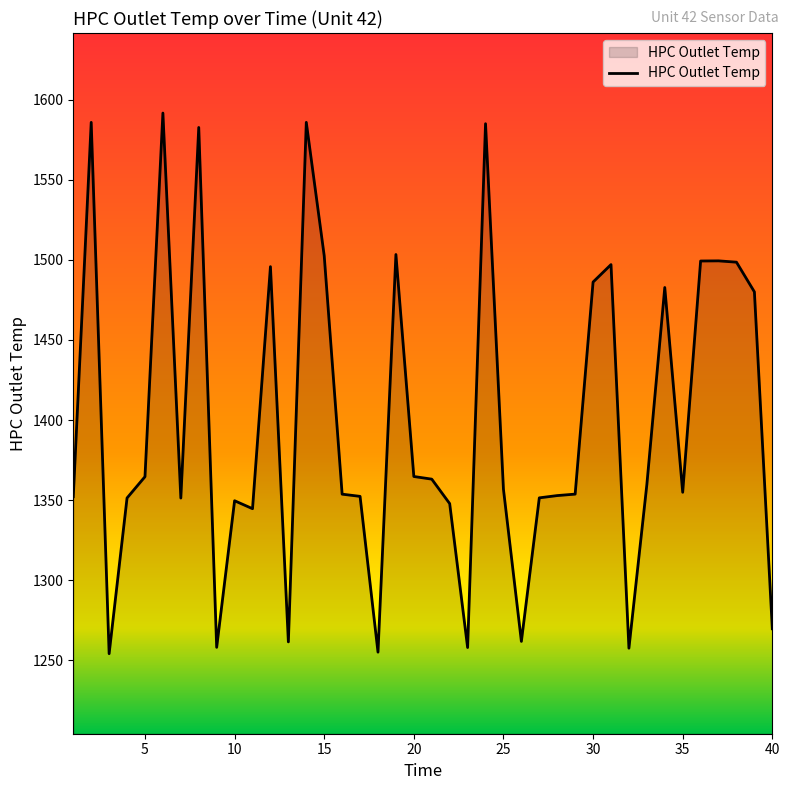

What is the maximum value shown in the chart?

1591.8